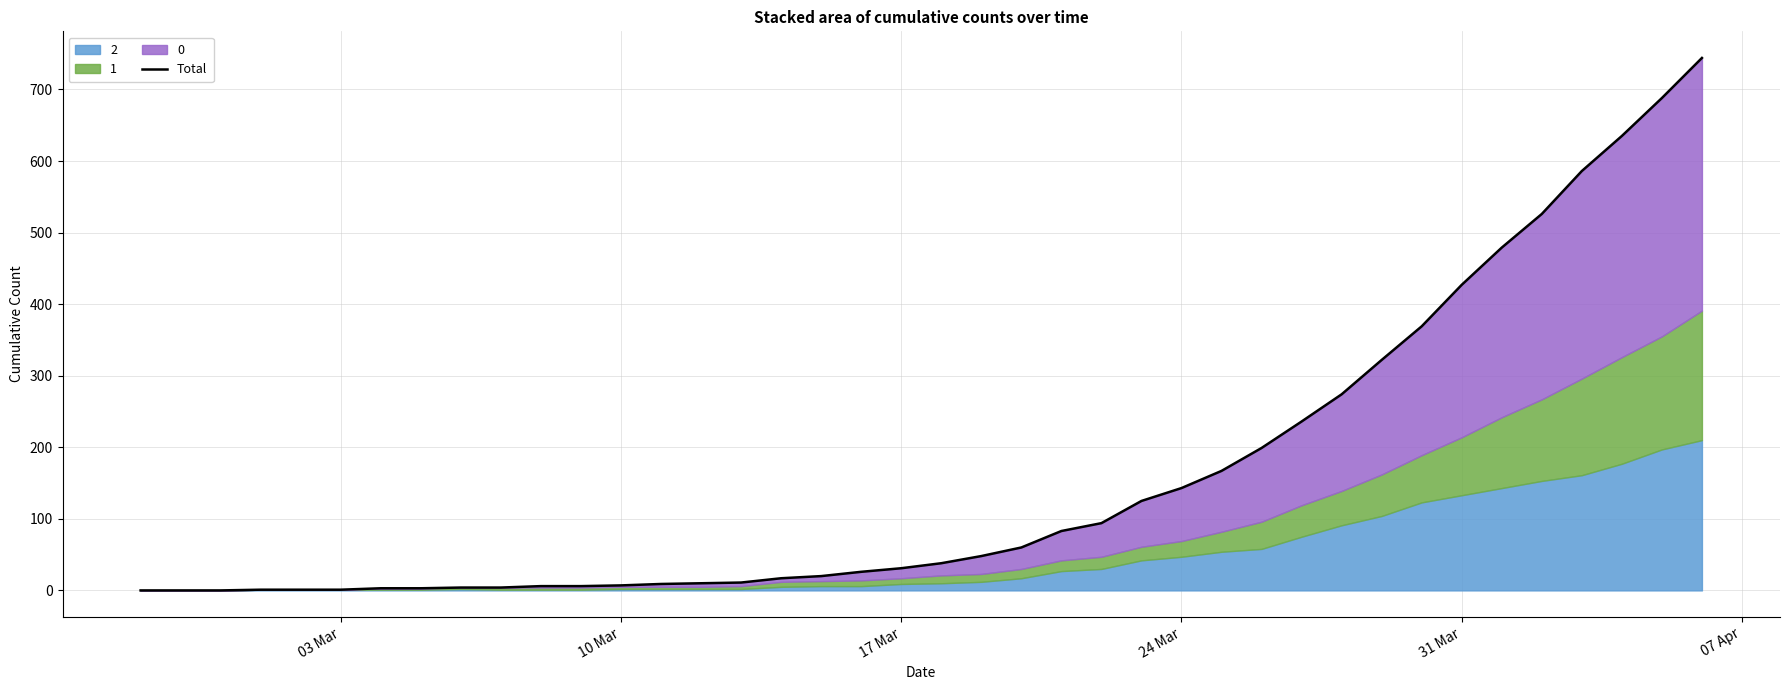

Does the chart display data point markers on the line(s)?

No